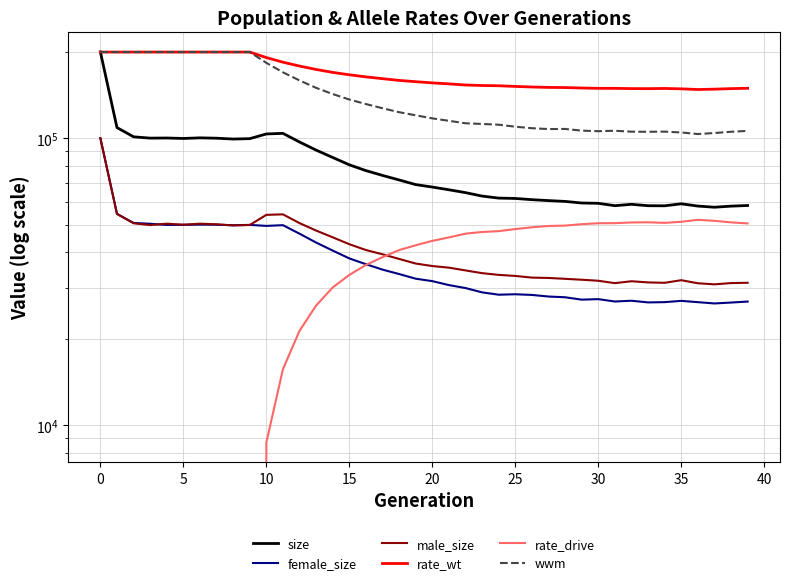

The male_size series shows 56735.2 at 22. True or false?

False